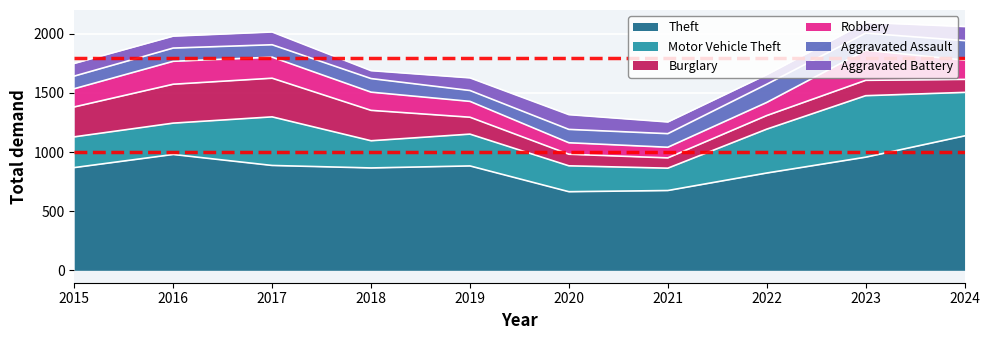

List the labels in order of Robbery value, largest first.

2023, 2016, 2017, 2024, 2015, 2018, 2019, 2022, 2020, 2021